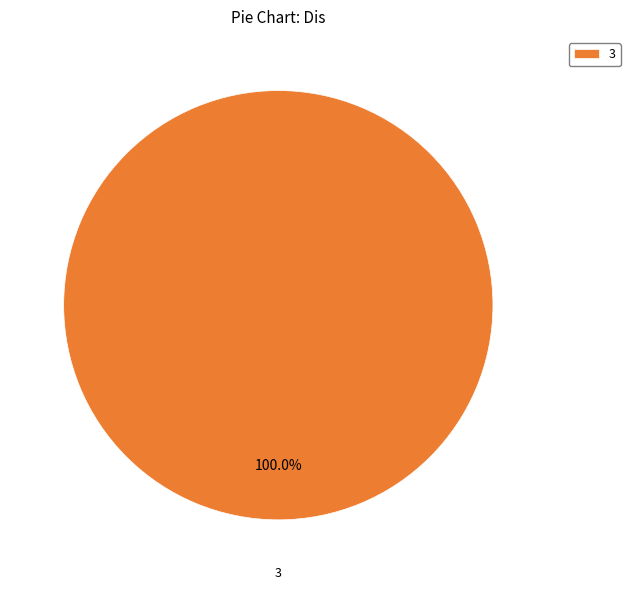

Is there any slice that represents more than half of the pie?

Yes